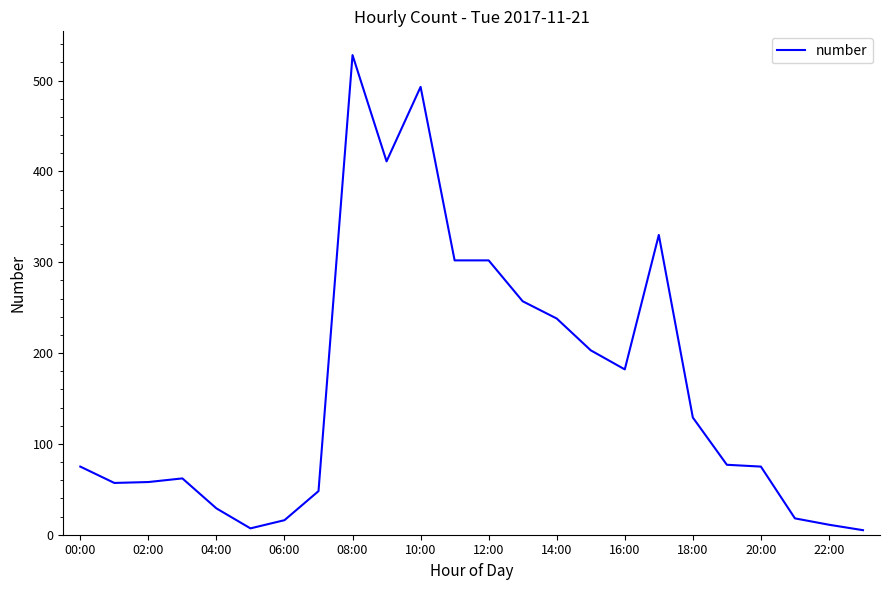

What is the difference between the maximum and minimum values?

523